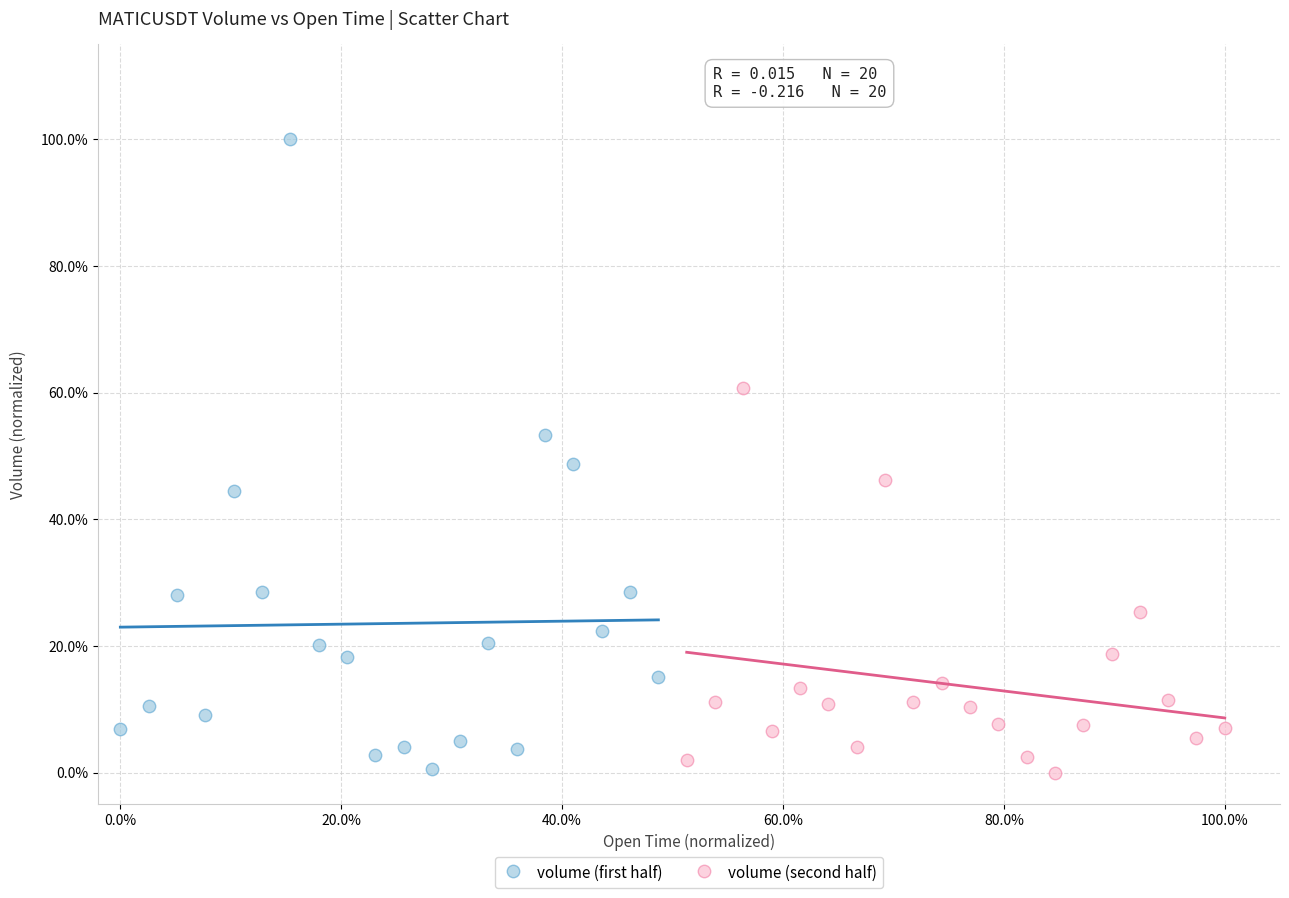

Which series has the largest Y range (max minus min)?

volume (first half)